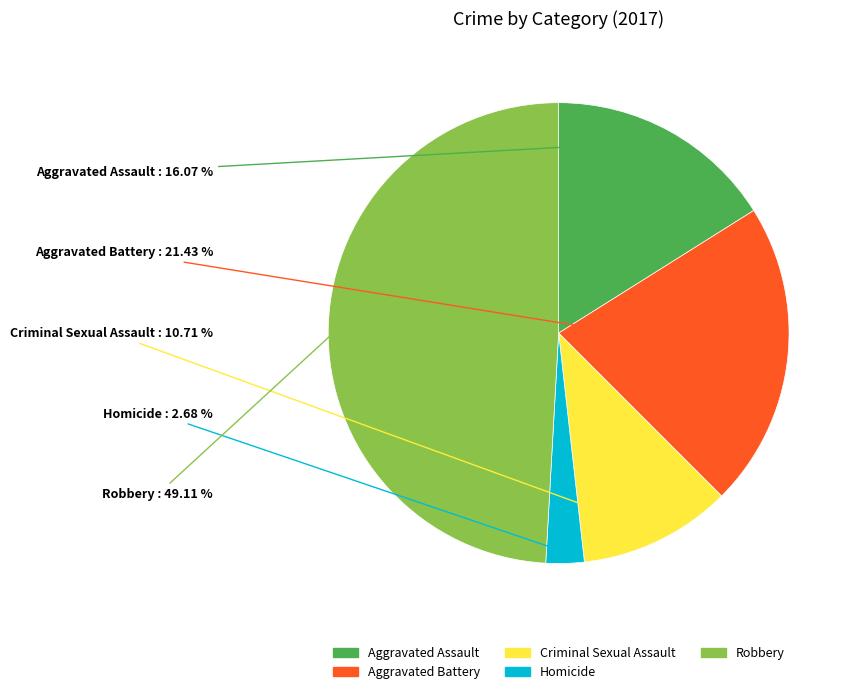

To the nearest percent, what is the average slice percentage?

20%